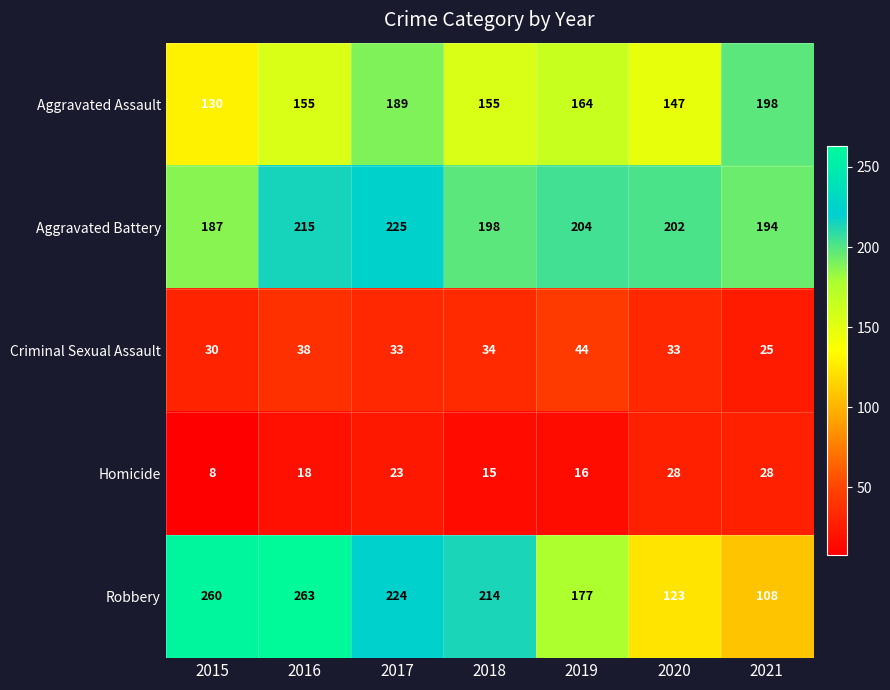

Count the number of data series in this chart.

5